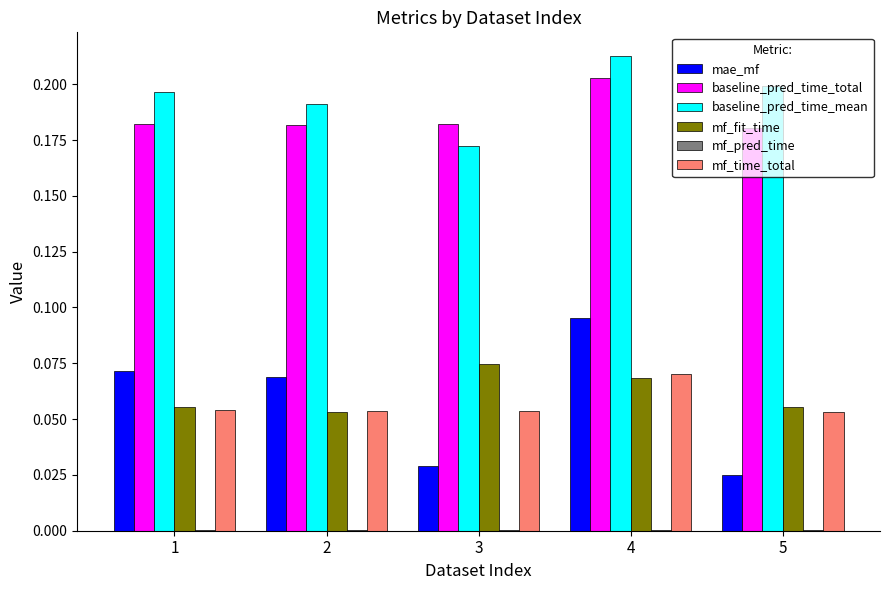

The value of baseline_pred_time_total at 5 is 0.2. True or false?

True